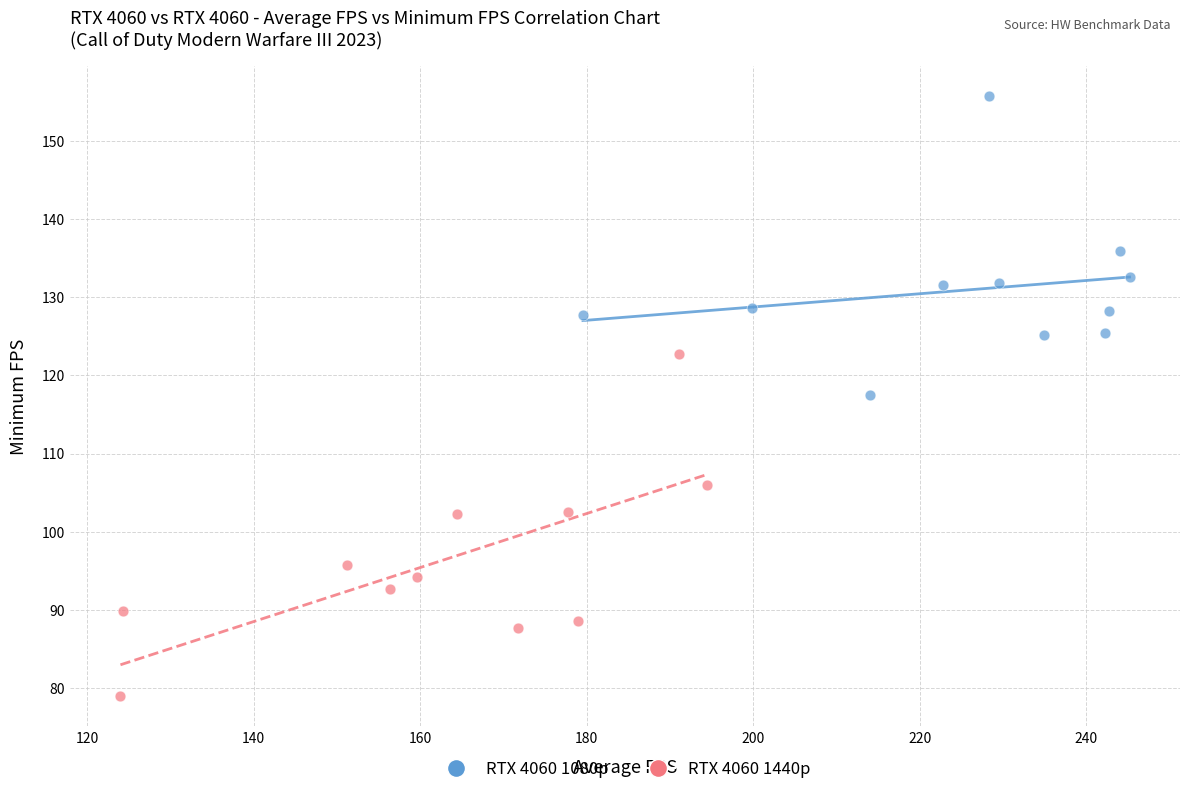

Which series contains the lowest Y value?

RTX 4060 1440p